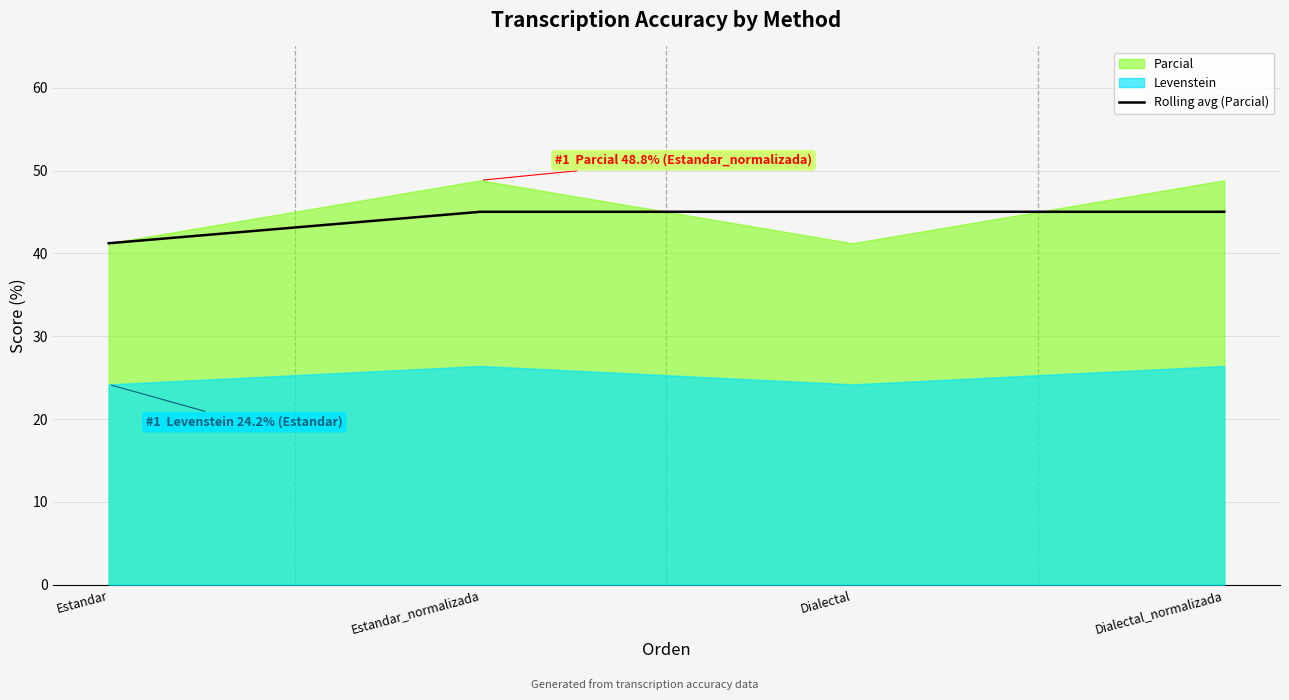

The chart shows a value of 22.2 at Estandar_normalizada. True or false?

False